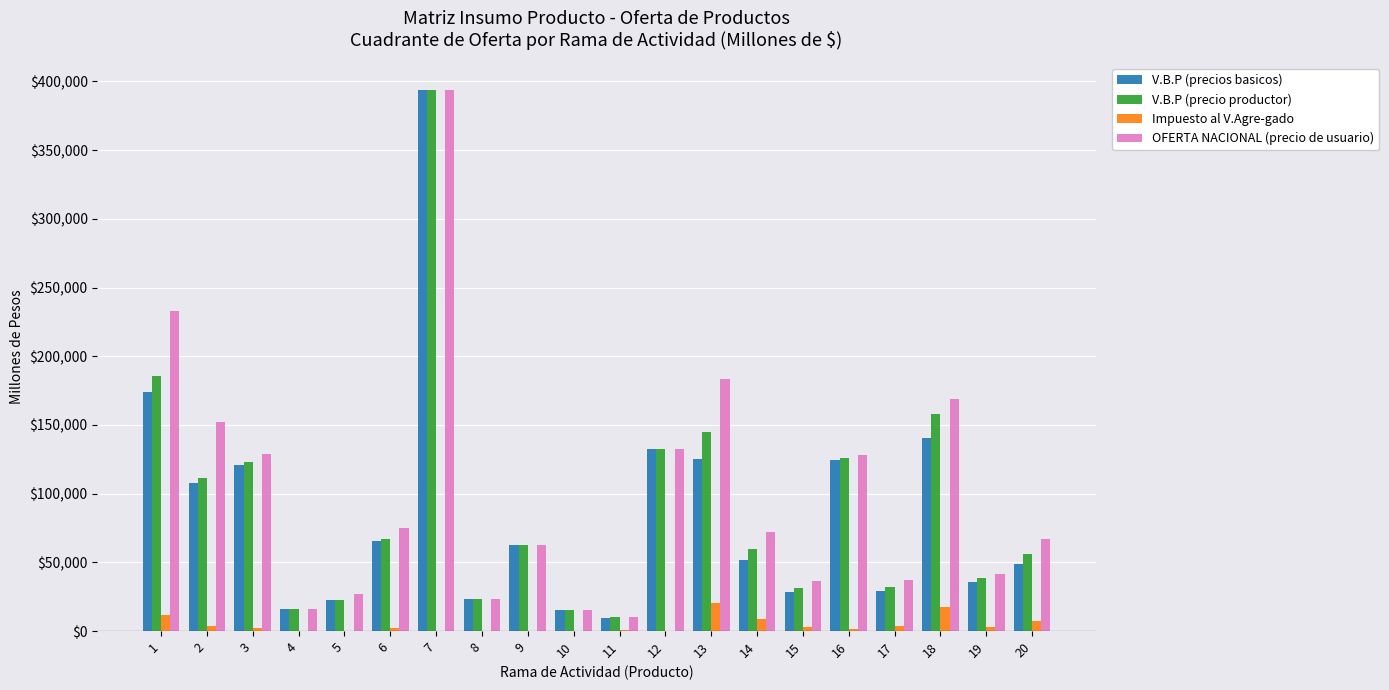

What is the greatest value displayed?

393977